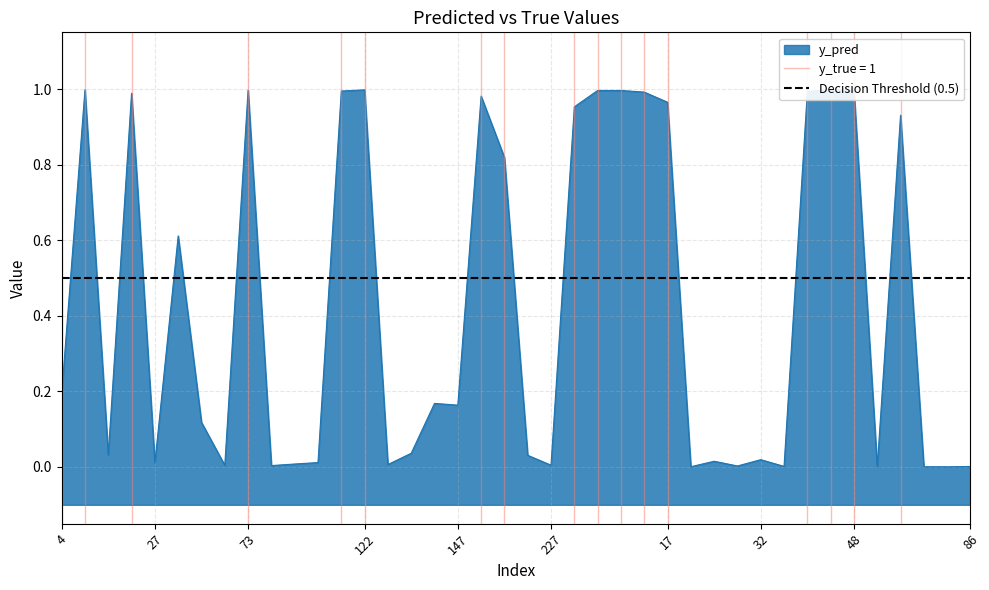

The chart shows a value of 1.4 at 46. True or false?

False